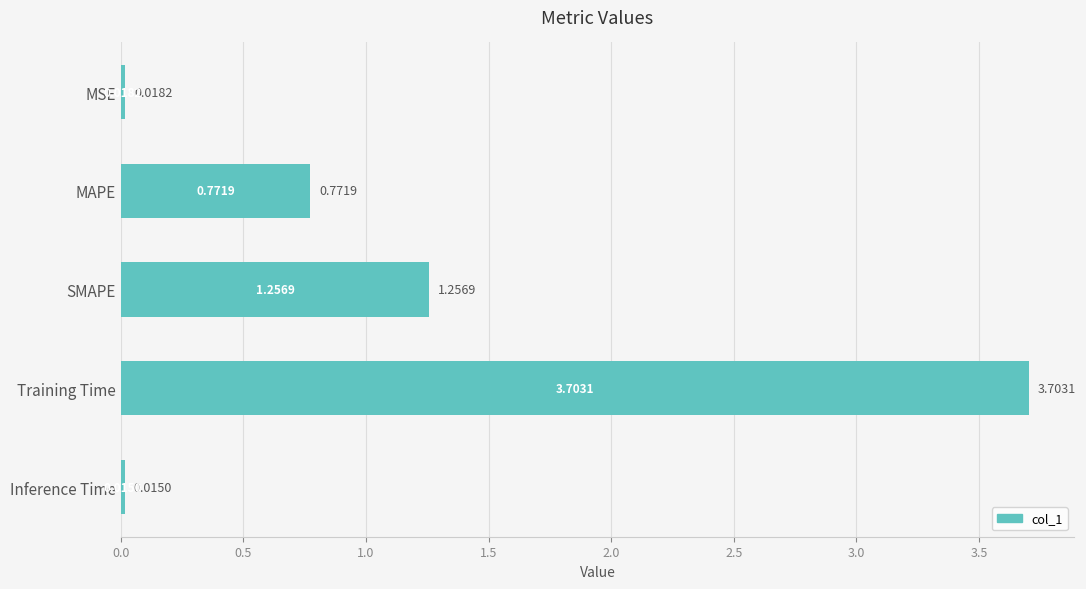

What is the sum of all values?

5.8